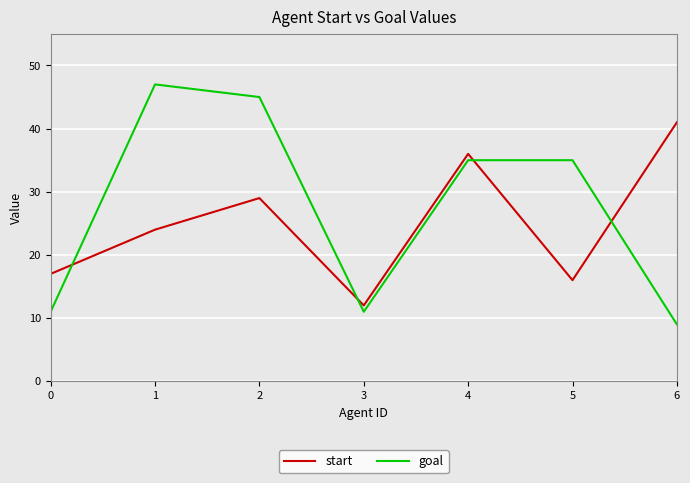

What is the difference between the maximum and minimum values in the start series?

29